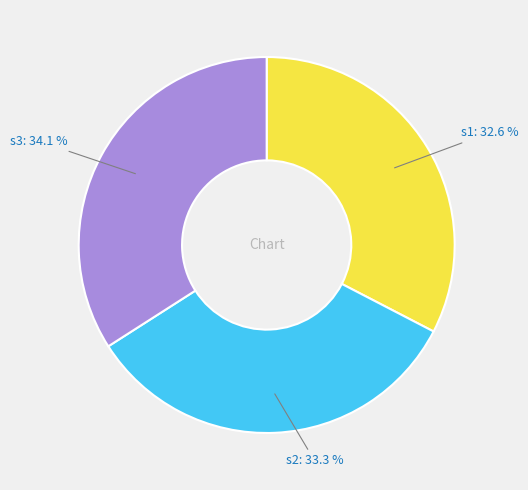

Rank the categories by value from highest to lowest.

s3, s2, s1